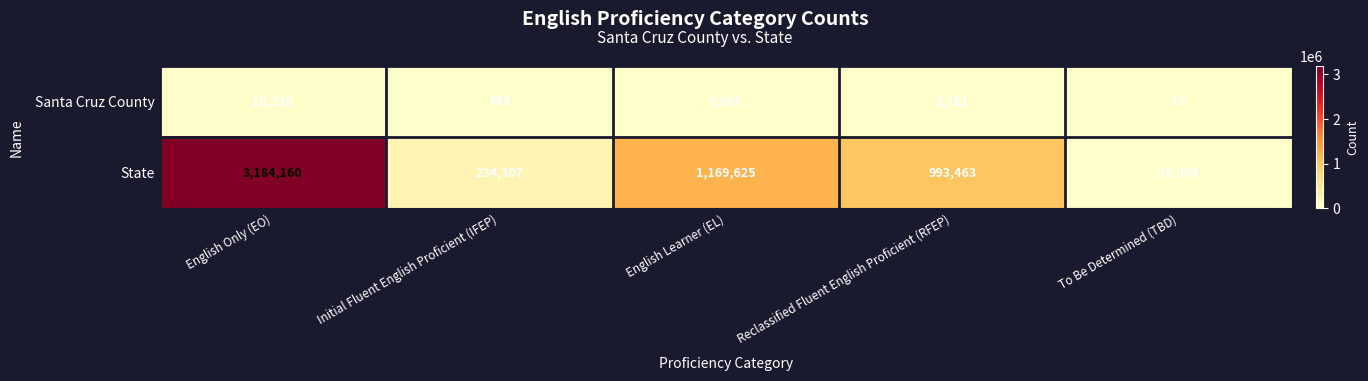

True or false: Santa Cruz County has a value of 2032 at Reclassified Fluent English Proficient (RFEP).

False